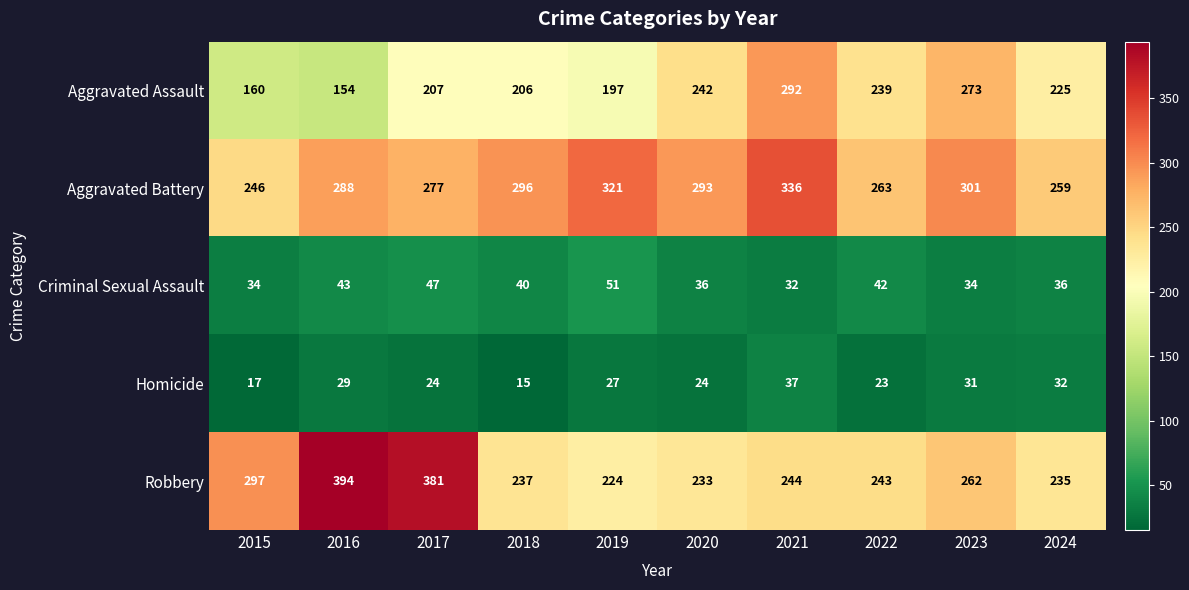

Which series has the largest total across all categories?

Aggravated Battery